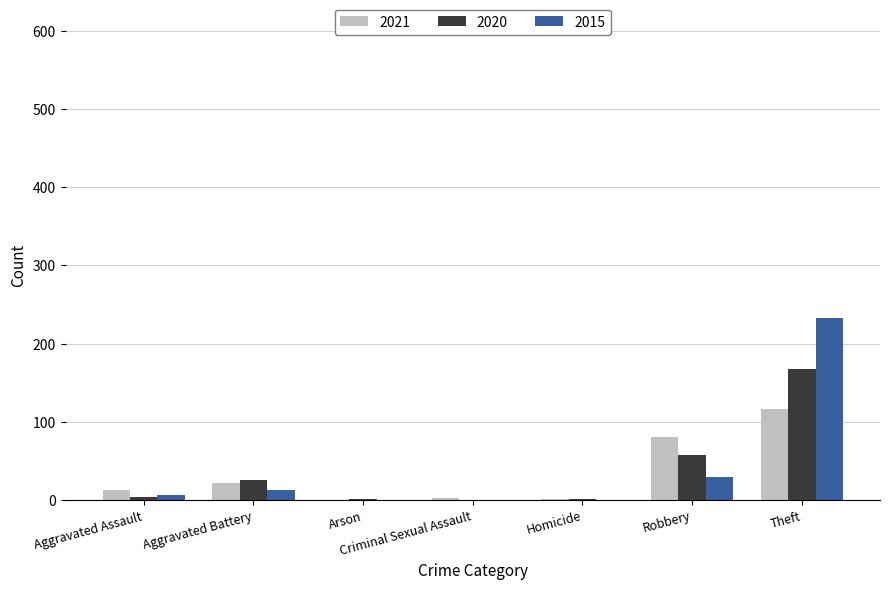

The 2020 series shows 0 at Criminal Sexual Assault. True or false?

True